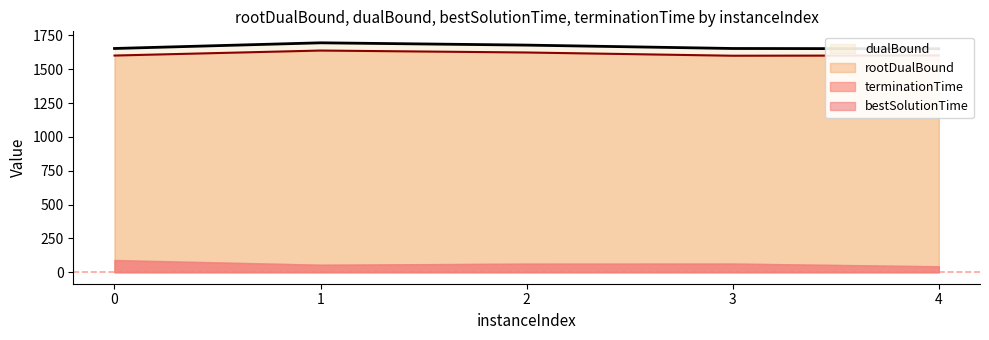

True or false: rootDualBound and dualBound cross at least once.

False